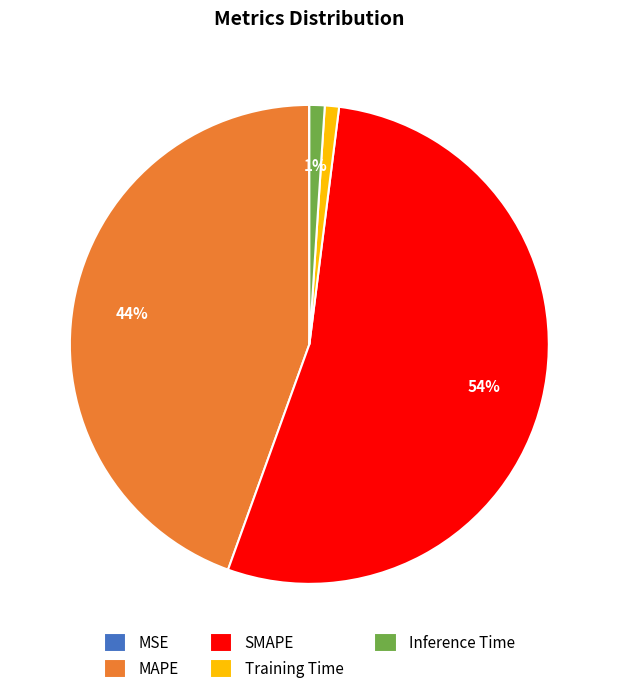

Does SMAPE account for over 50% of the chart?

Yes